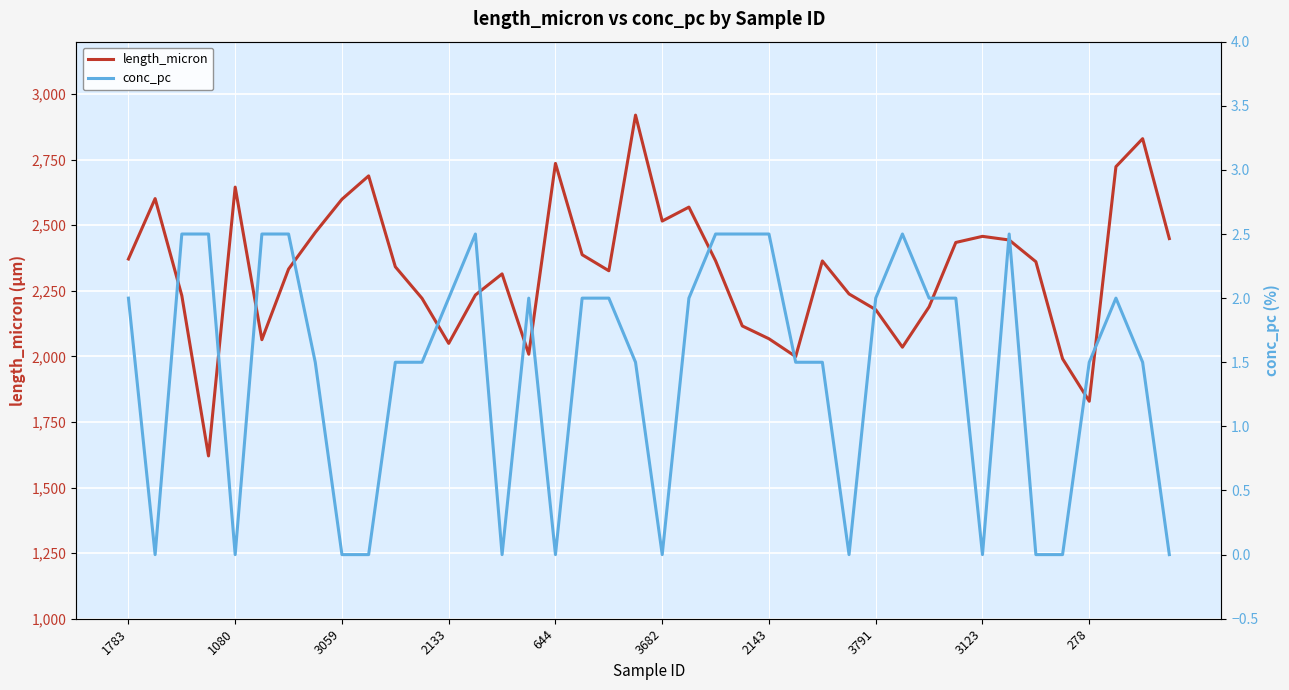

Which series has the largest total across all categories?

length_micron